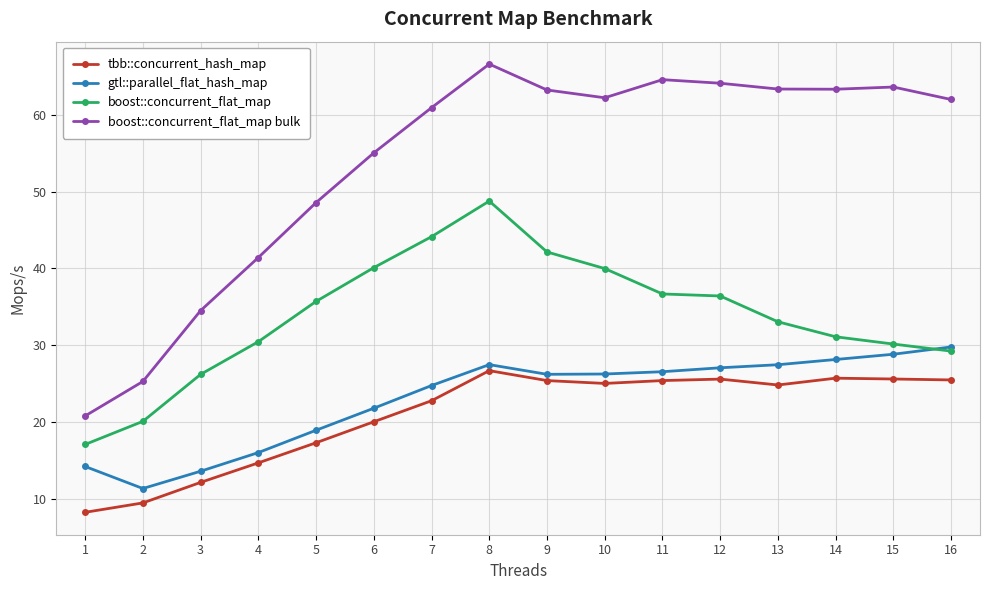

True or false: tbb::concurrent_hash_map and gtl::parallel_flat_hash_map cross at least once.

False